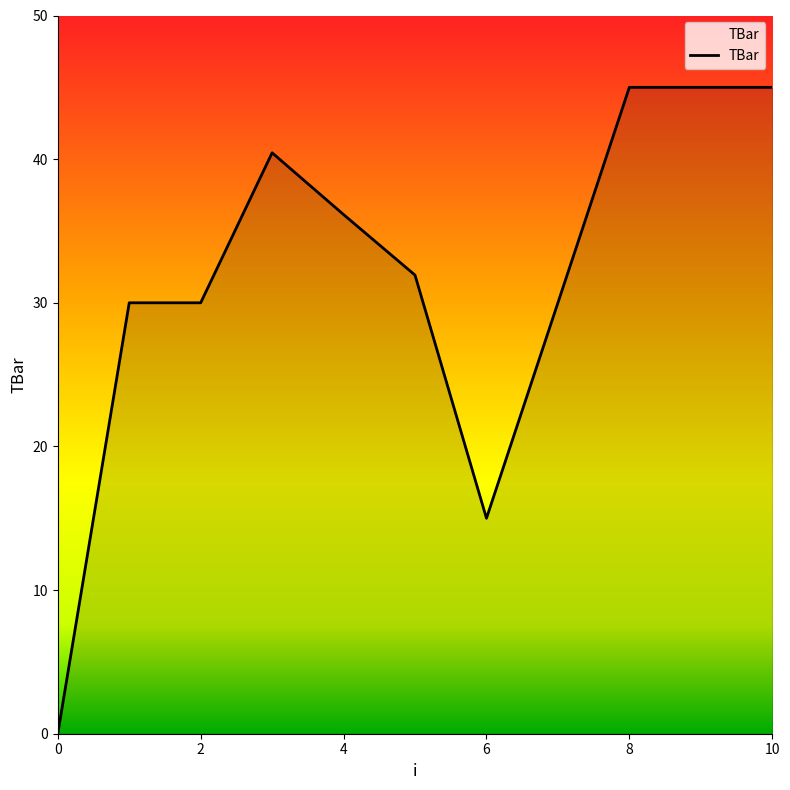

What is the maximum value shown in the chart?

45.0